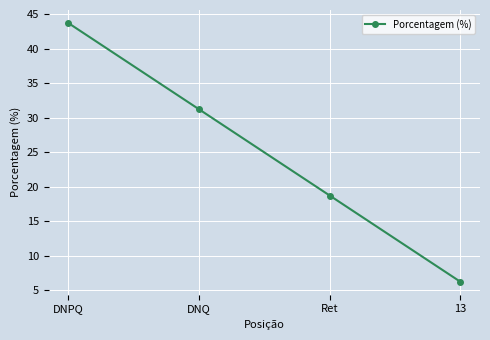

Is it true that the value at Ret is 4.7?

False